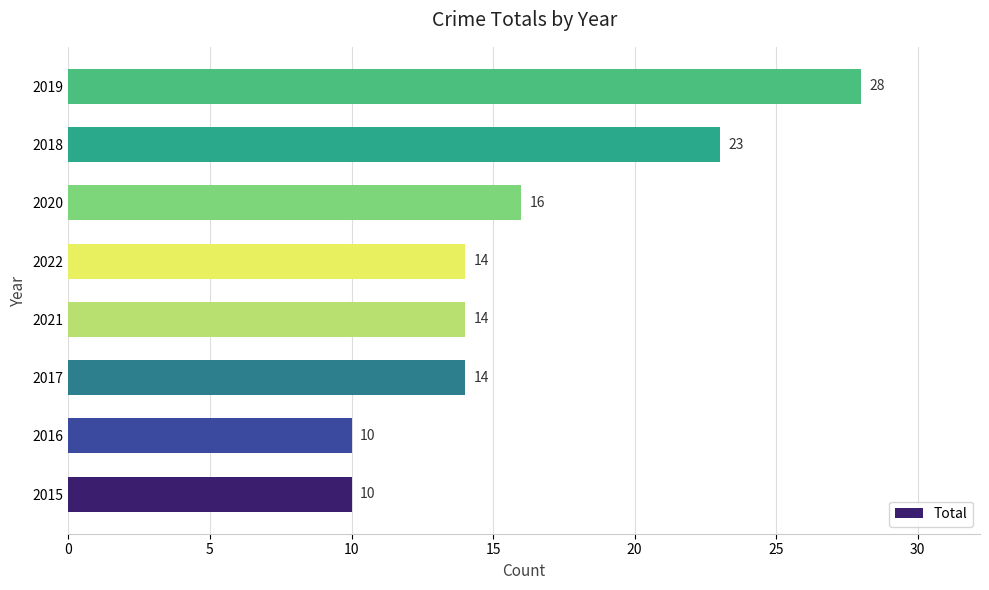

How many values are between 14 and 23?

5